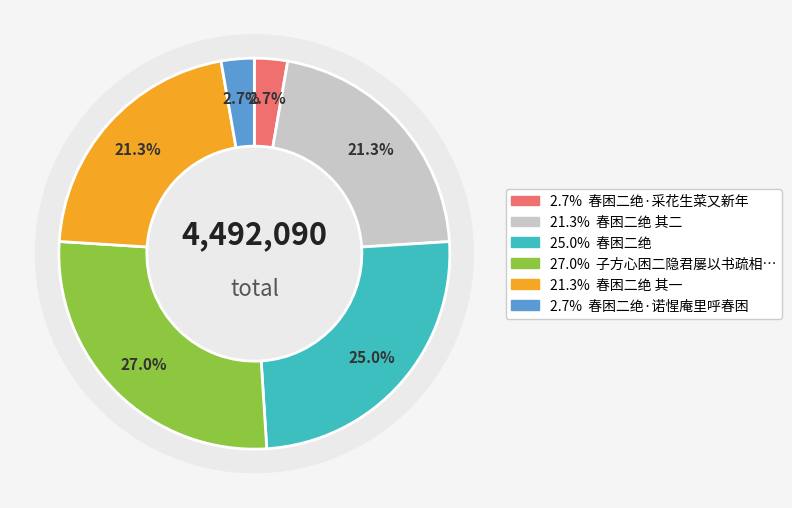

To the nearest percent, what is the difference between the largest and smallest slice percentages?

24%